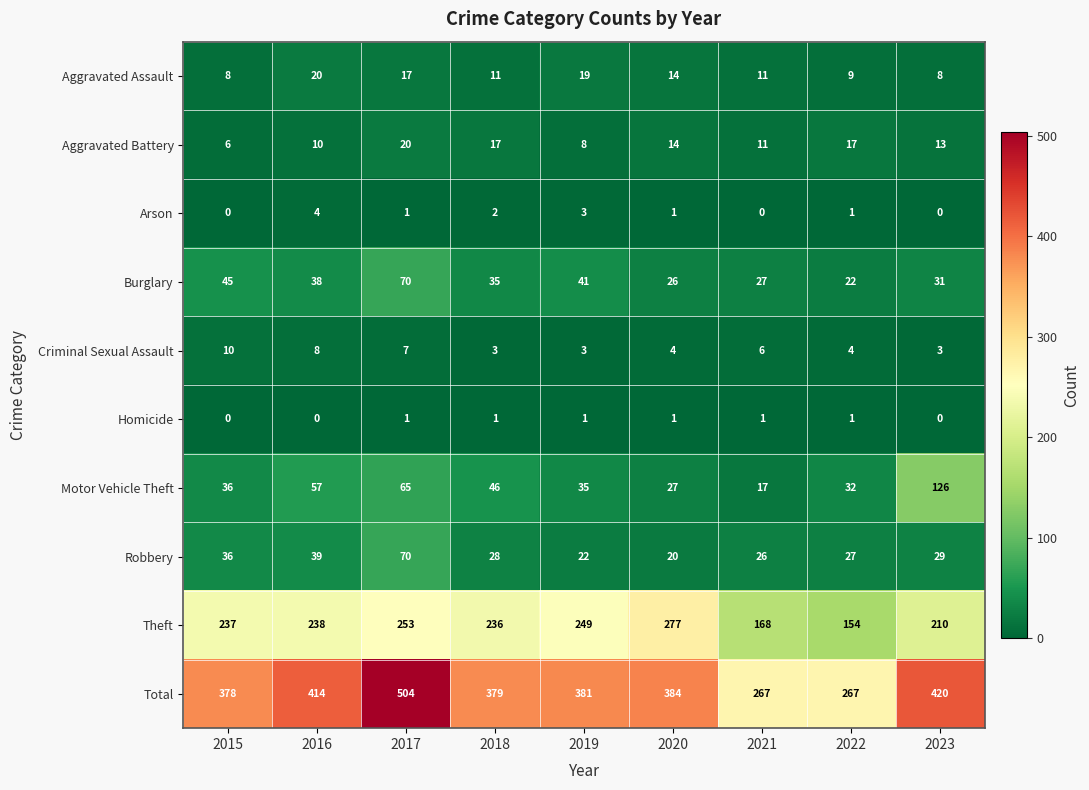

Is it true that Homicide equals 0 at 2023?

True